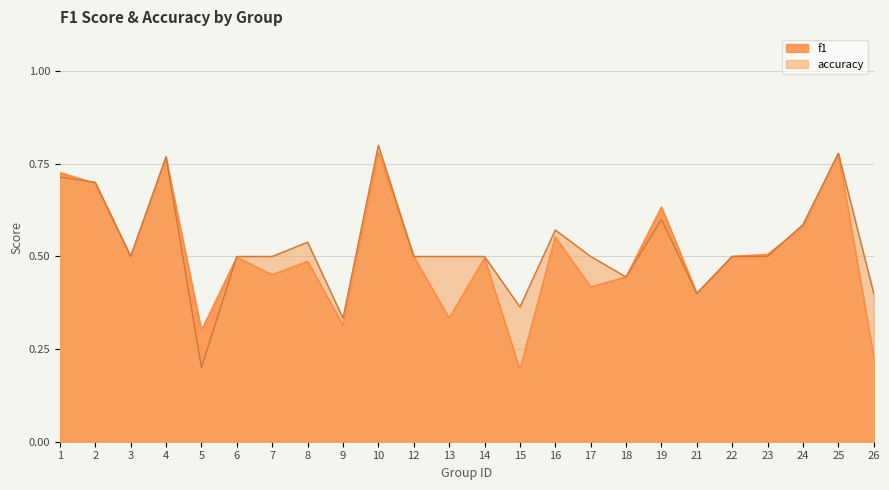

At which label does f1 reach its peak?

10